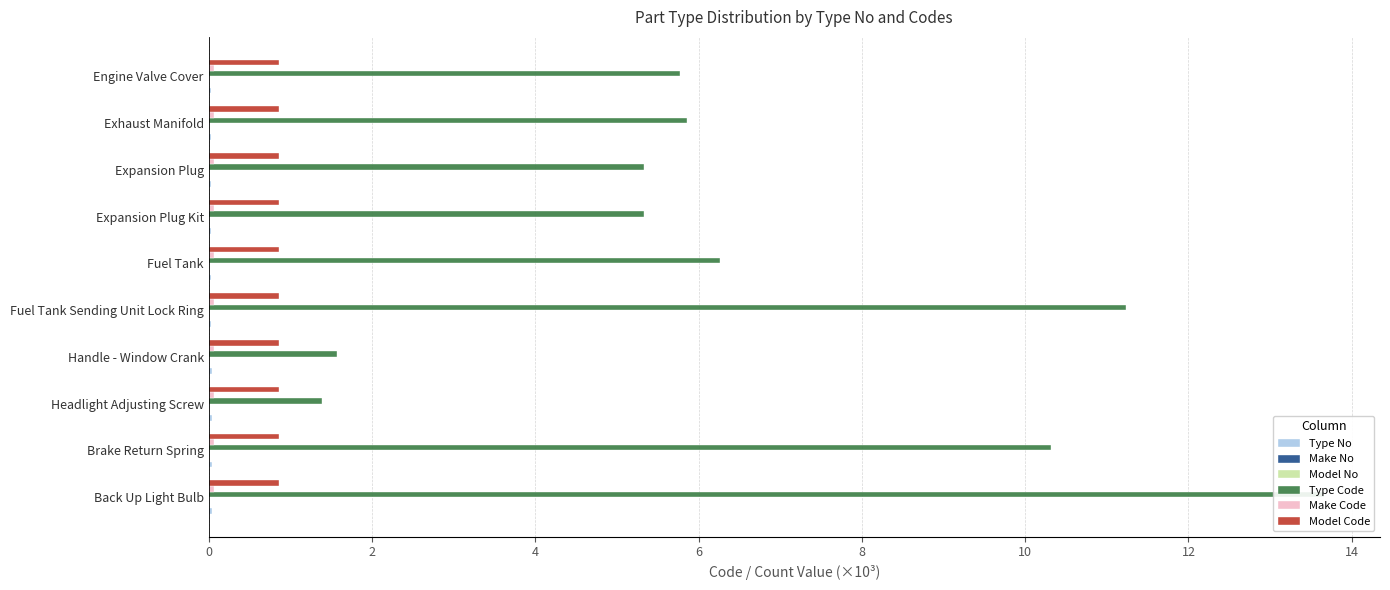

Is it true that Type No equals 0.0 at 2?

True